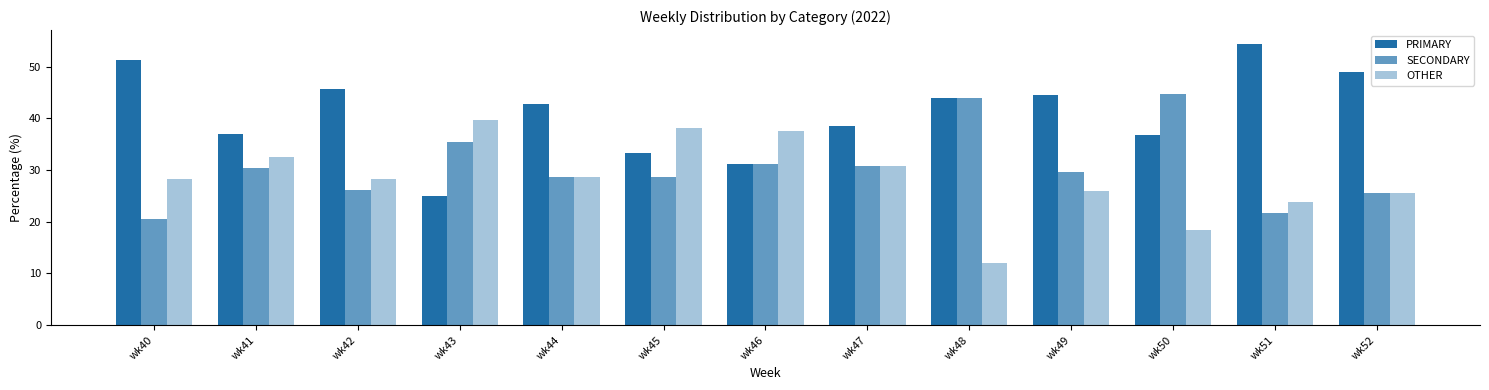

What is the minimum value for PRIMARY?

25.0